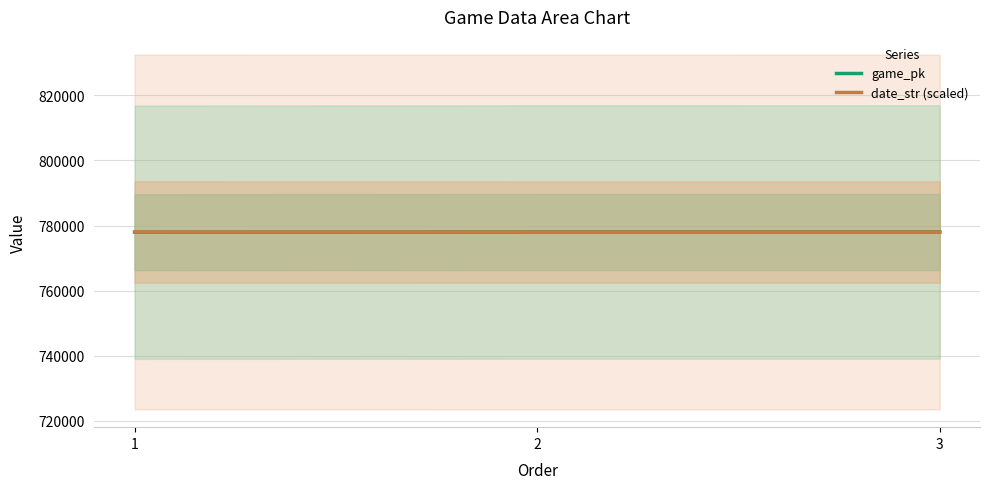

What is the difference between the maximum and second lowest values in the date_str (scaled) series?

15.5